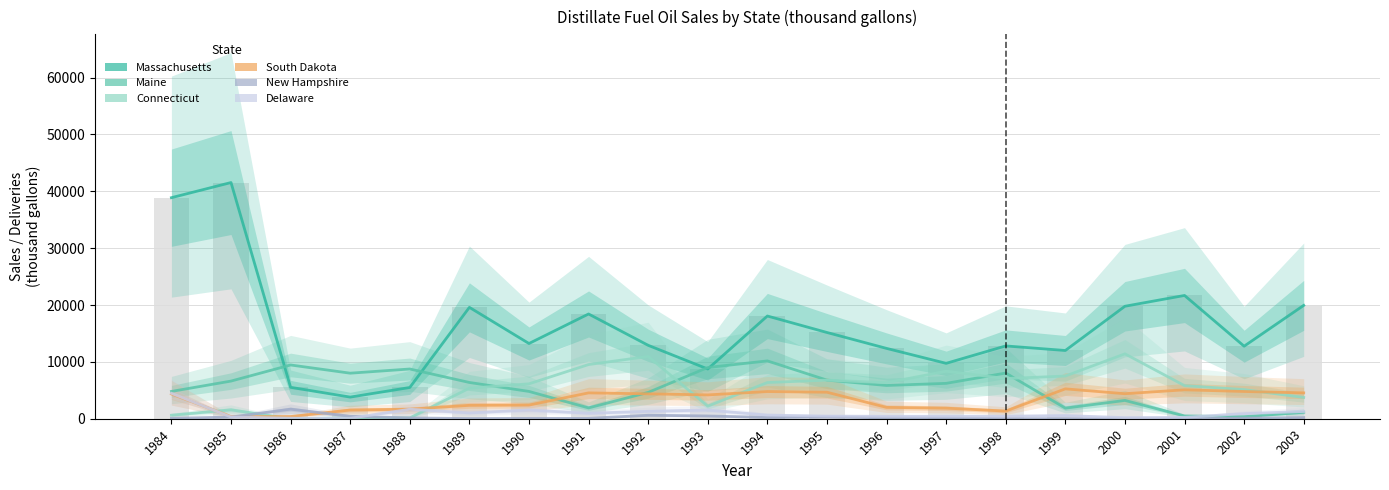

Which label corresponds to the largest value in the chart?

1985